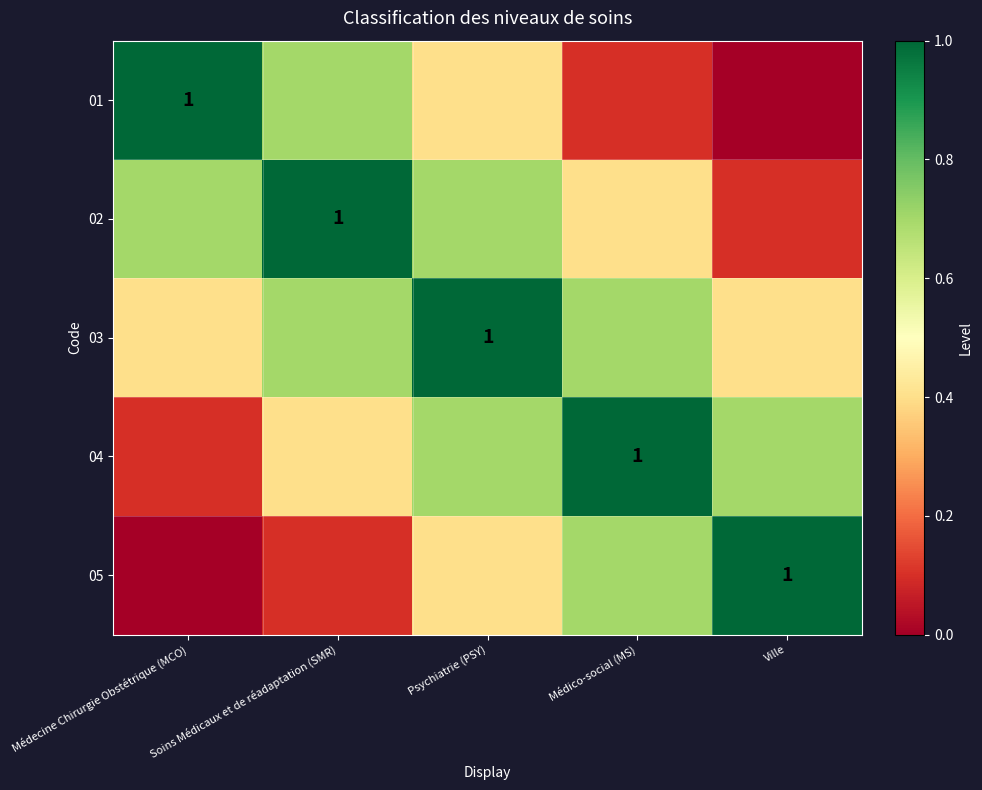

What is the lowest value of the 04 series?

0.1